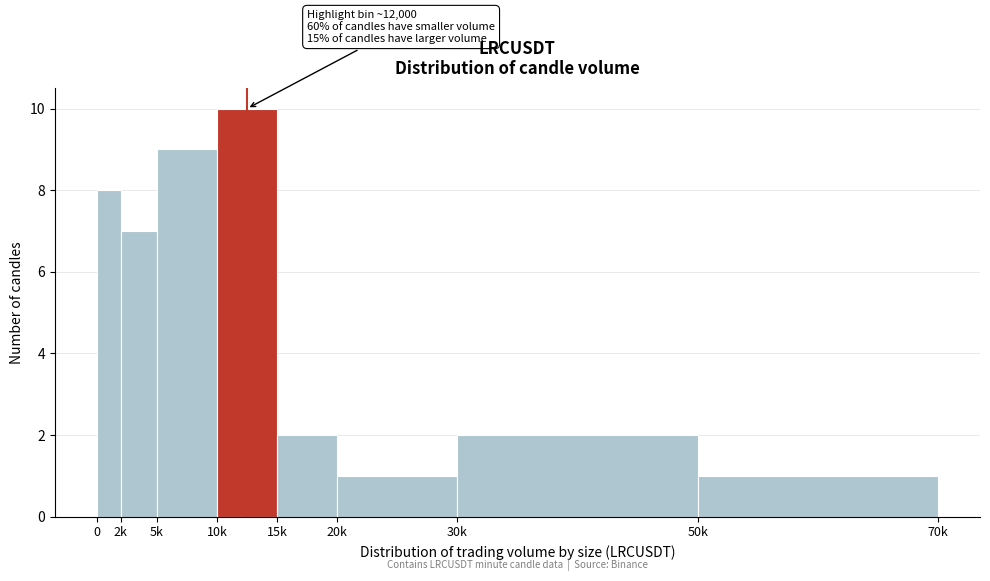

Reading right to left, transcribe all the data shown in this chart.

1	2	1	2	10	9	7	8